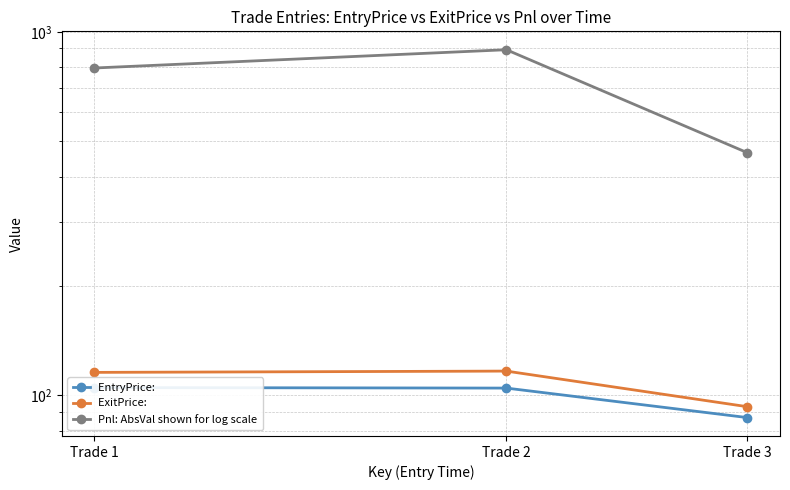

True or false: EntryPrice has a value of 185.9 at Trade 2.

False